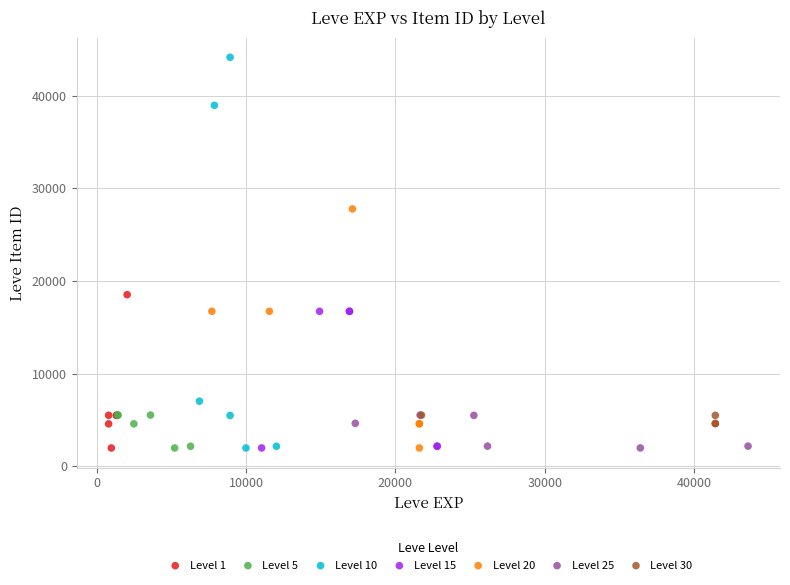

Which series has the widest spread of Y values?

Level 10